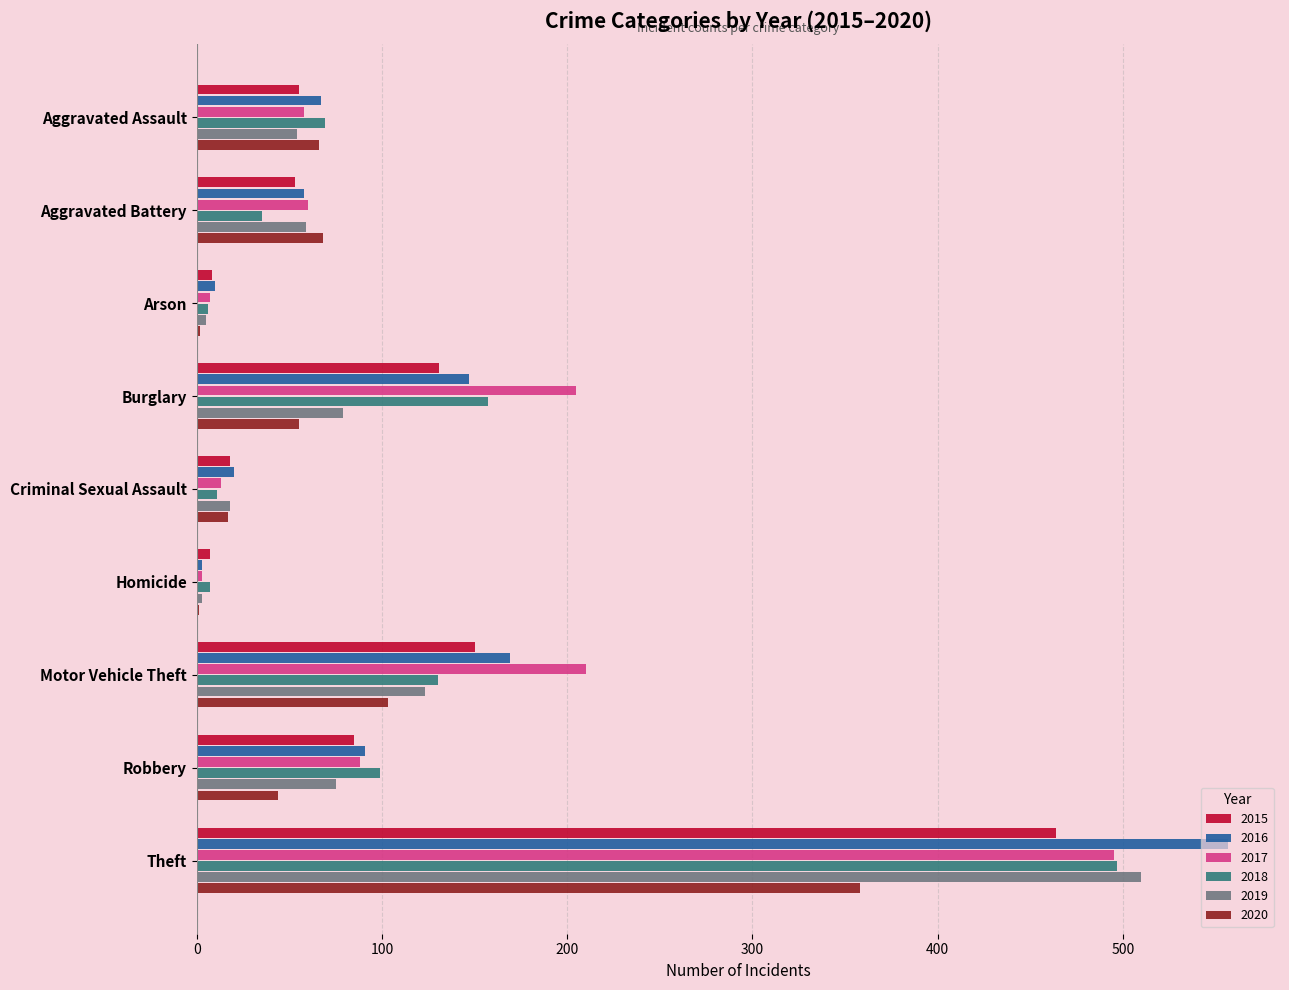

Which label corresponds to the largest value in the chart?

Theft